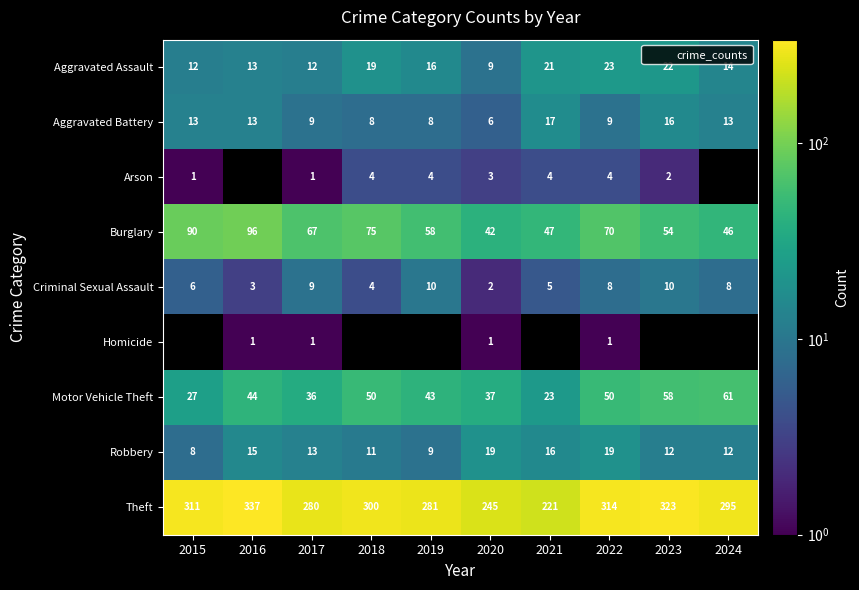

What is the sum of all Aggravated Battery values?

112.0